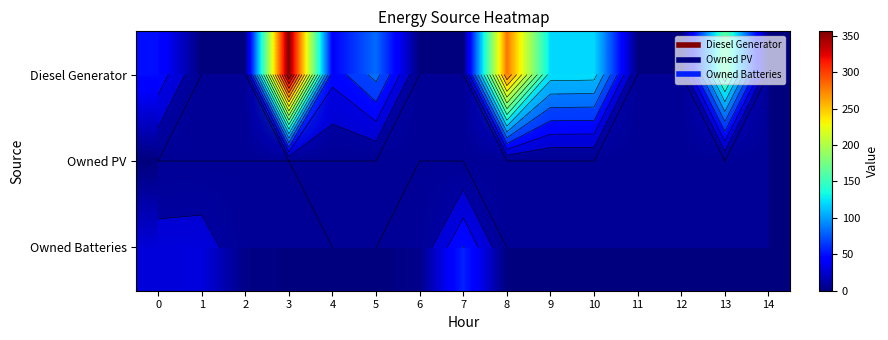

How many data points does each series have?

15